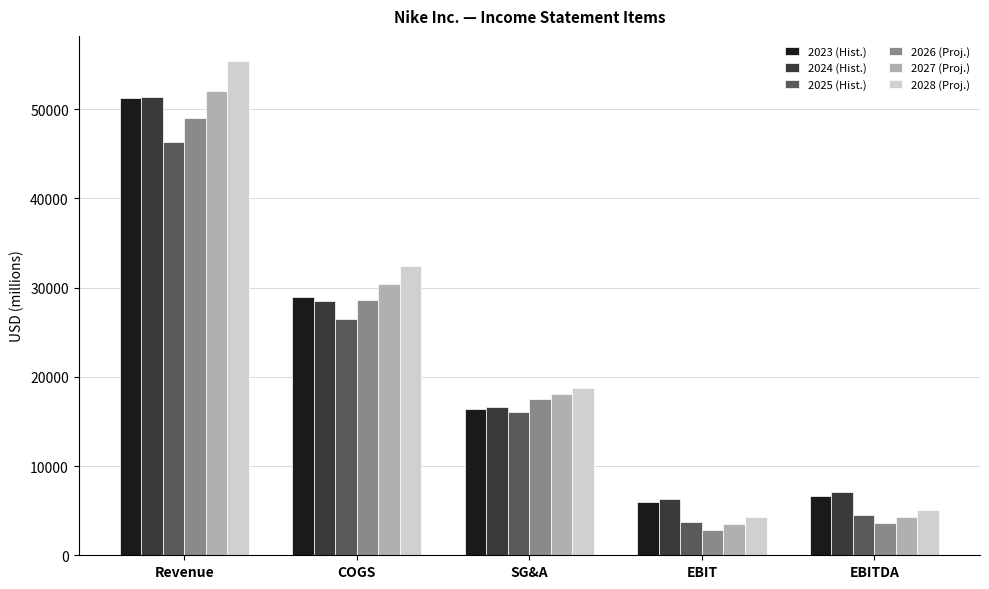

Where is 2025 (Hist.) nearest to the value 25005?

COGS